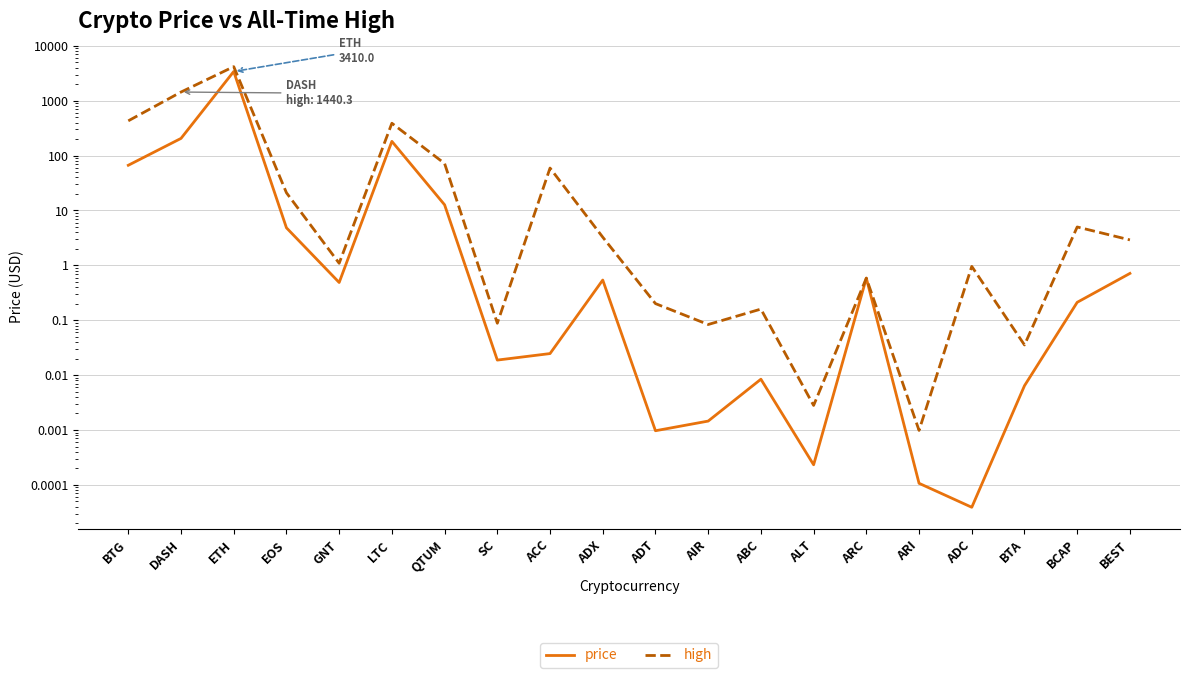

What value does the high series have at ADT?

0.2